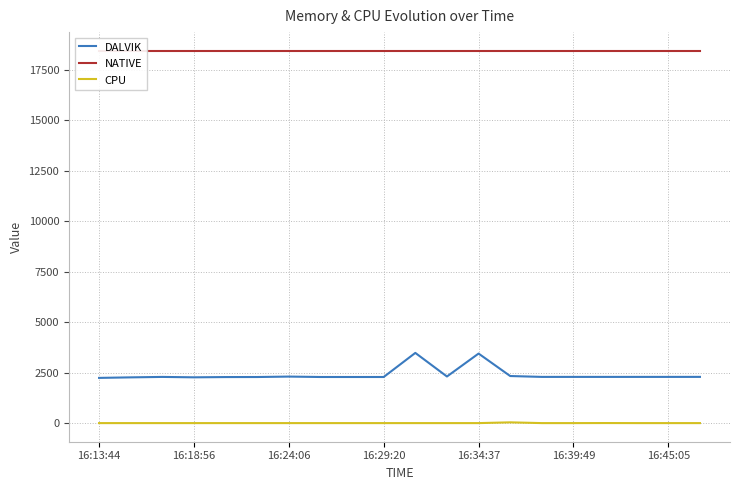

What is the highest value of the DALVIK series?

3475.0